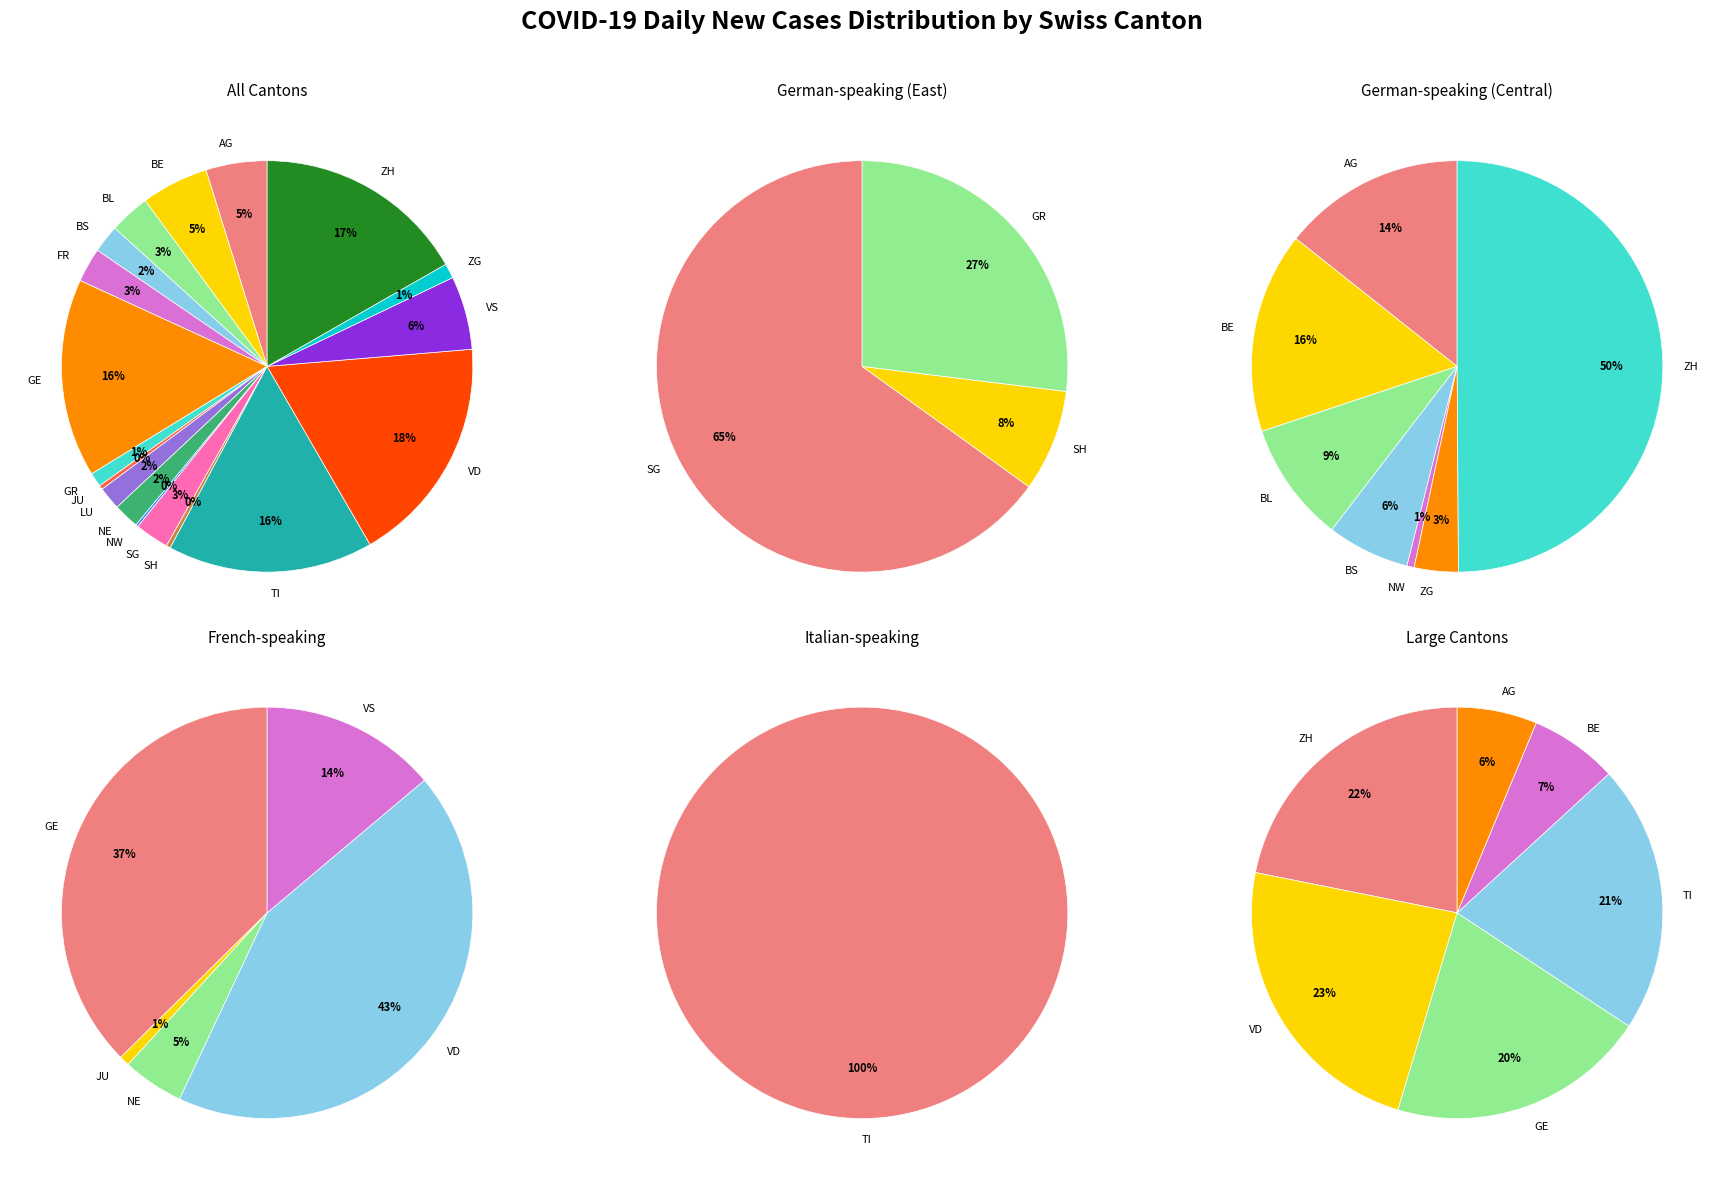

What is the total percentage of ZG and BL?

4.3%